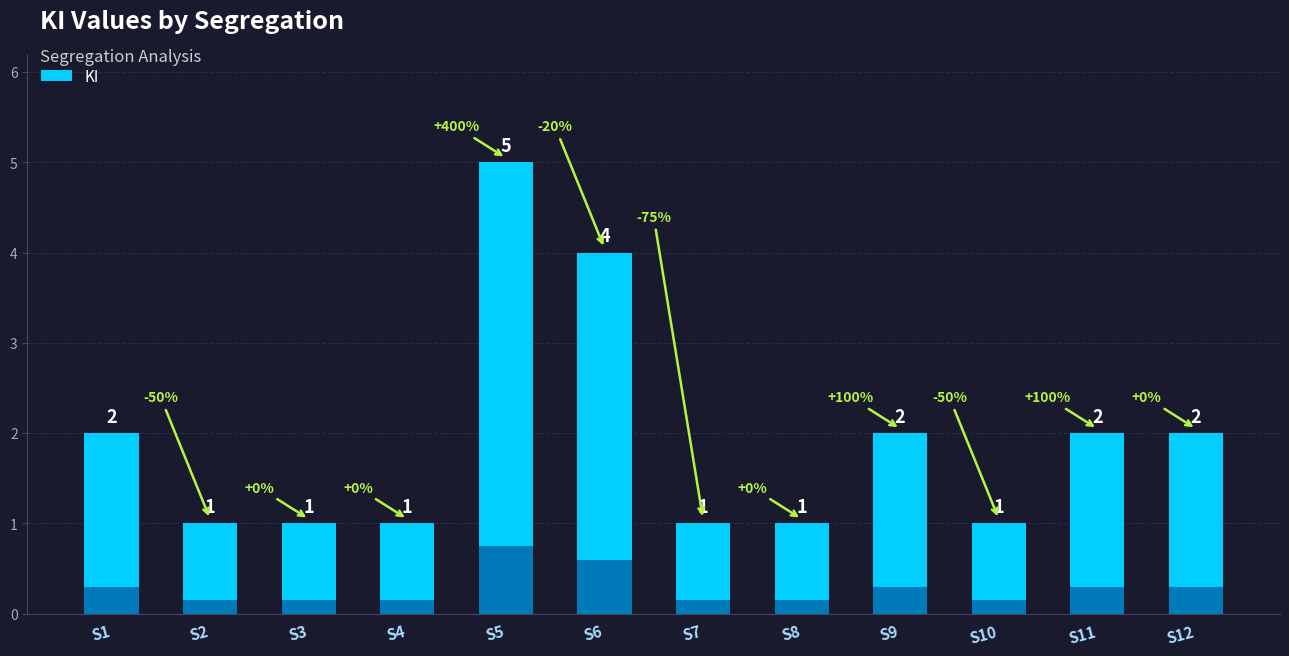

How many values exceed 2?

2